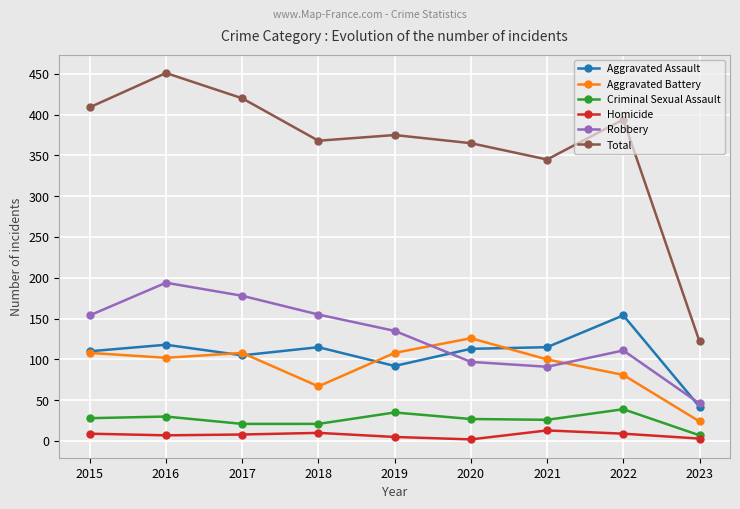

Rank the series by their maximum value, from highest to lowest.

Total, Robbery, Aggravated Assault, Aggravated Battery, Criminal Sexual Assault, Homicide